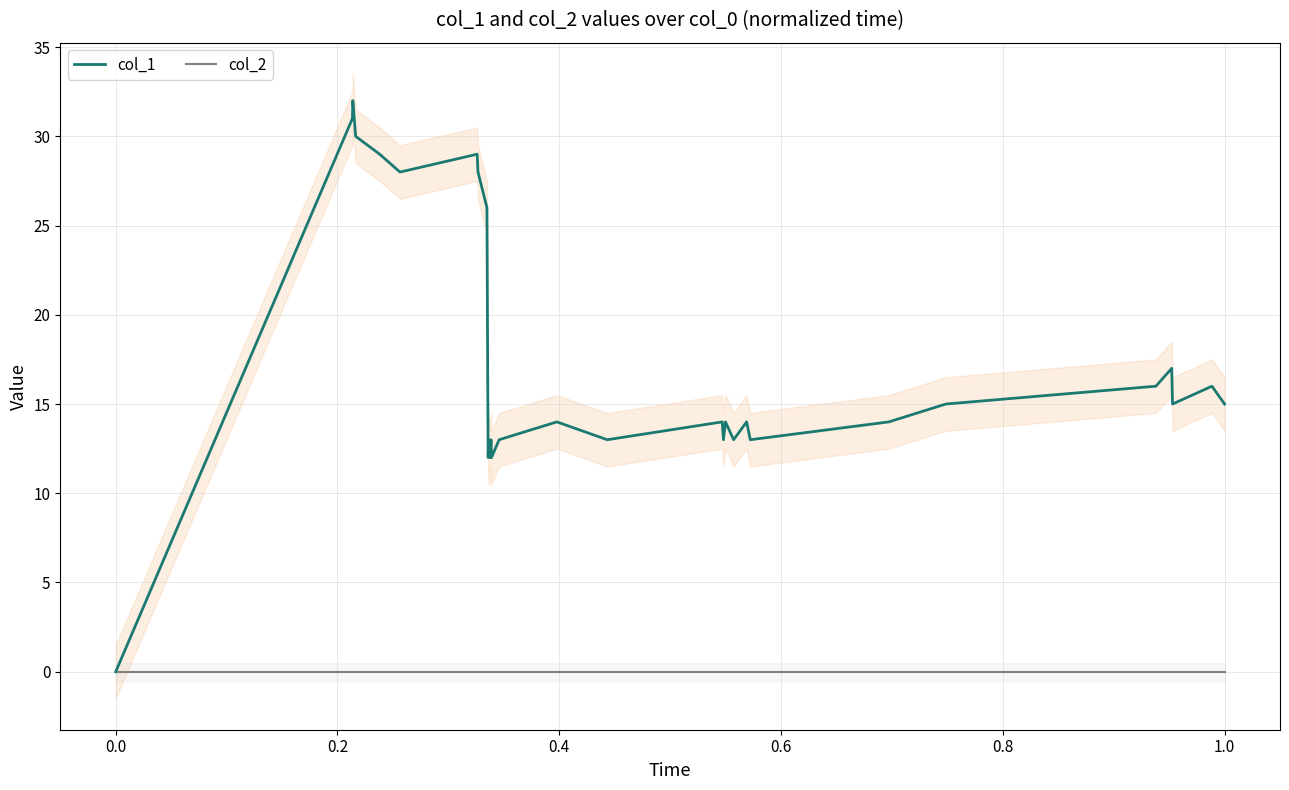

Reading left to right, list all the values displayed in this chart.

col_1: 0	31	32	30	29	28	29	28	26	21	16	12	13	12	13	12	13	14	13	14	13	14	13	14	13	14	15	16	17	16	15	16	15
col_2: 0	0	0	0	0	0	0	0	0	0	0	0	0	0	0	0	0	0	0	0	0	0	0	0	0	0	0	0	0	0	0	0	0